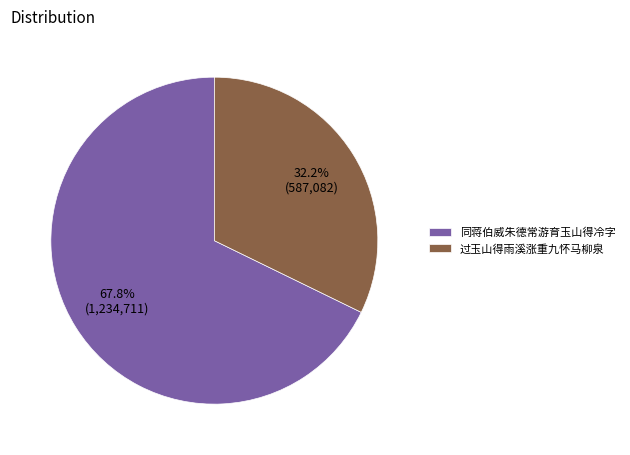

To the nearest percent, what is the difference between the 过玉山得雨溪涨重九怀马柳泉 and 同蒋伯威朱德常游育玉山得冷字 slice percentages?

36%